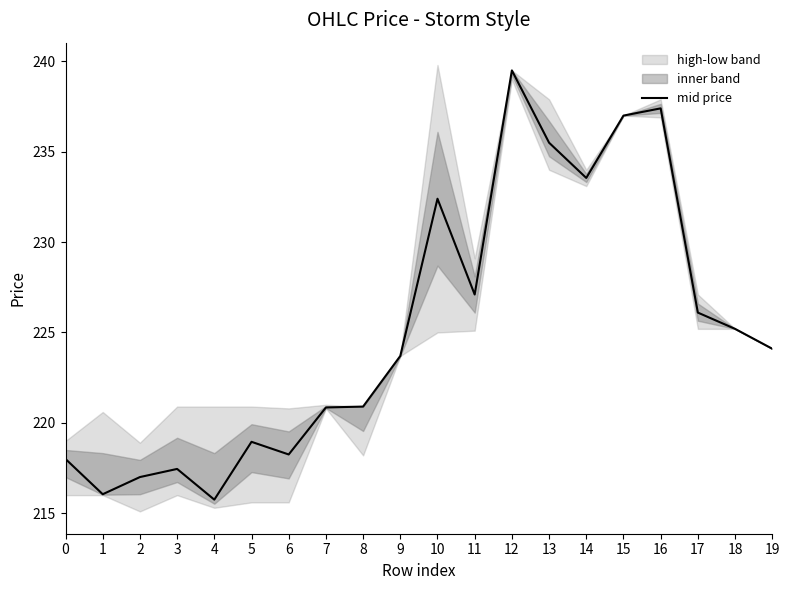

How many points are higher than both their immediate neighbors (excluding endpoints)?

5